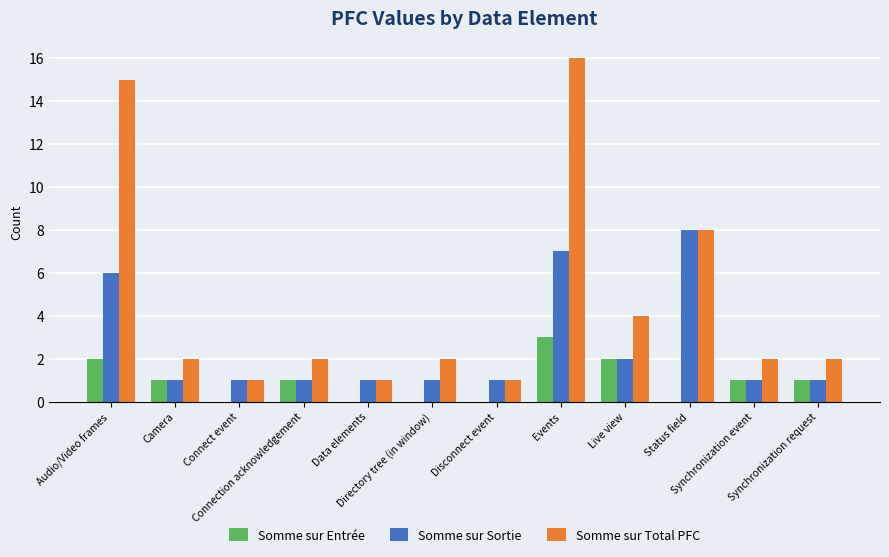

Reading left to right, list all the values displayed in this chart.

Somme sur Entrée: Audio/Video frames=2	Camera=1	Connect event=0	Connection acknowledgement=1	Data elements=0	Directory tree (in window)=0	Disconnect event=0	Events=3	Live view=2	Status field=0	Synchronization event=1	Synchronization request=1
Somme sur Sortie: Audio/Video frames=6	Camera=1	Connect event=1	Connection acknowledgement=1	Data elements=1	Directory tree (in window)=1	Disconnect event=1	Events=7	Live view=2	Status field=8	Synchronization event=1	Synchronization request=1
Somme sur Total PFC: Audio/Video frames=15	Camera=2	Connect event=1	Connection acknowledgement=2	Data elements=1	Directory tree (in window)=2	Disconnect event=1	Events=16	Live view=4	Status field=8	Synchronization event=2	Synchronization request=2